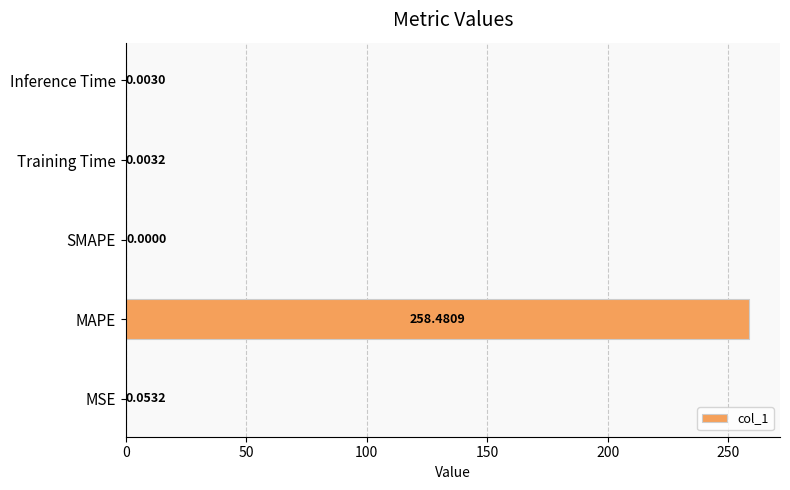

How many values exceed 0?

4